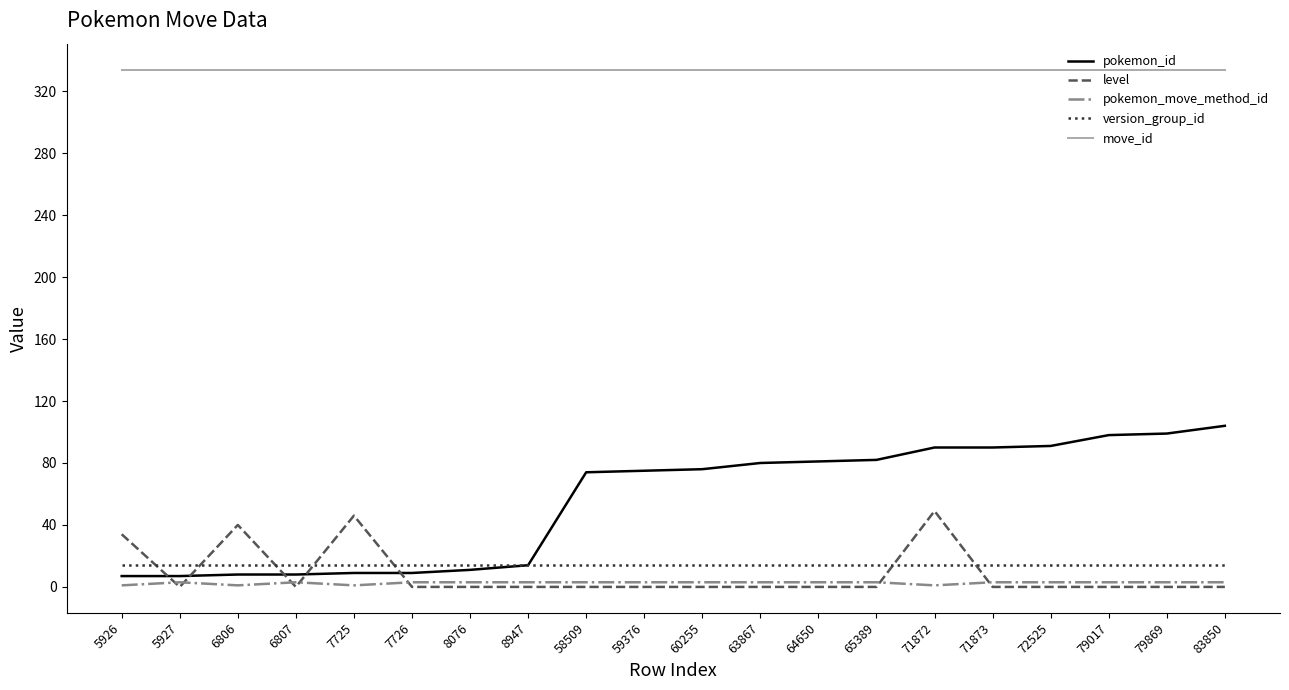

Where is pokemon_id nearest to the value 55?

58509